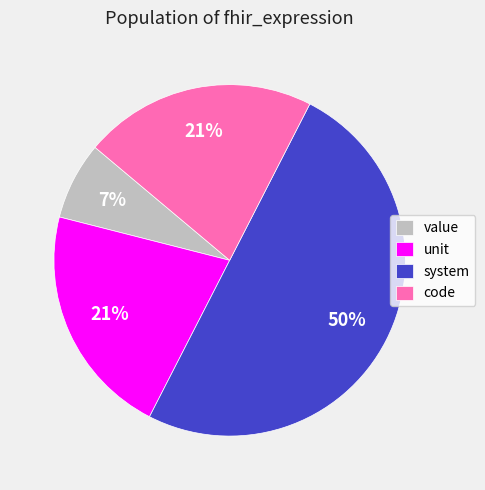

To the nearest percent, what is the average slice percentage?

25%